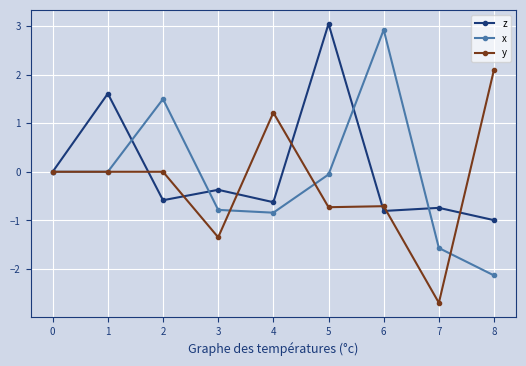

True or false: x and z cross at least once.

True